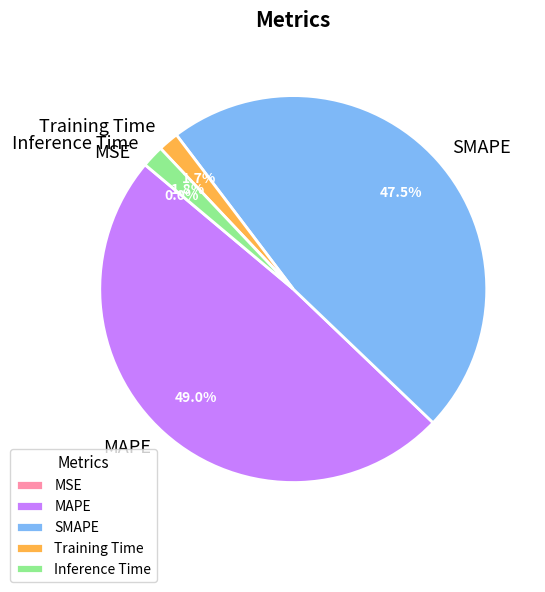

What is the largest slice in the pie chart?

MAPE